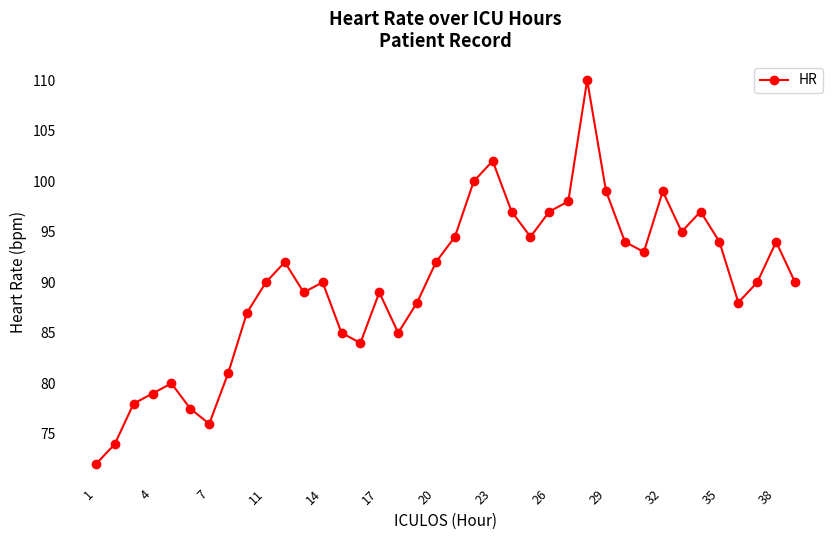

How many series are shown in this chart?

1